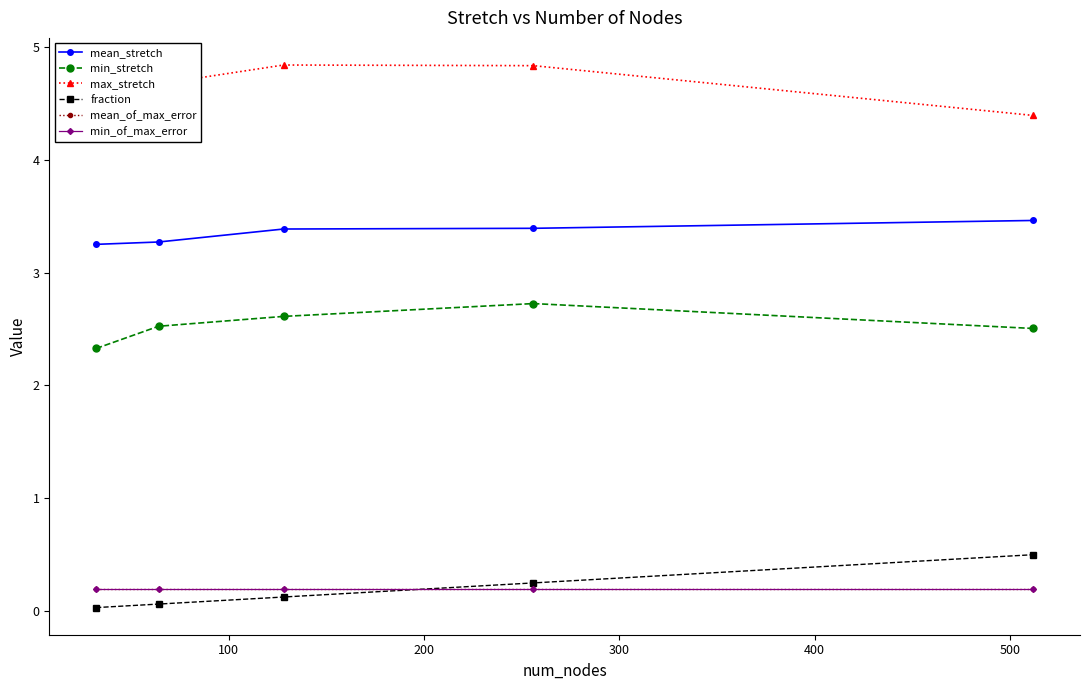

True or false: min_of_max_error and mean_of_max_error intersect in this chart.

False